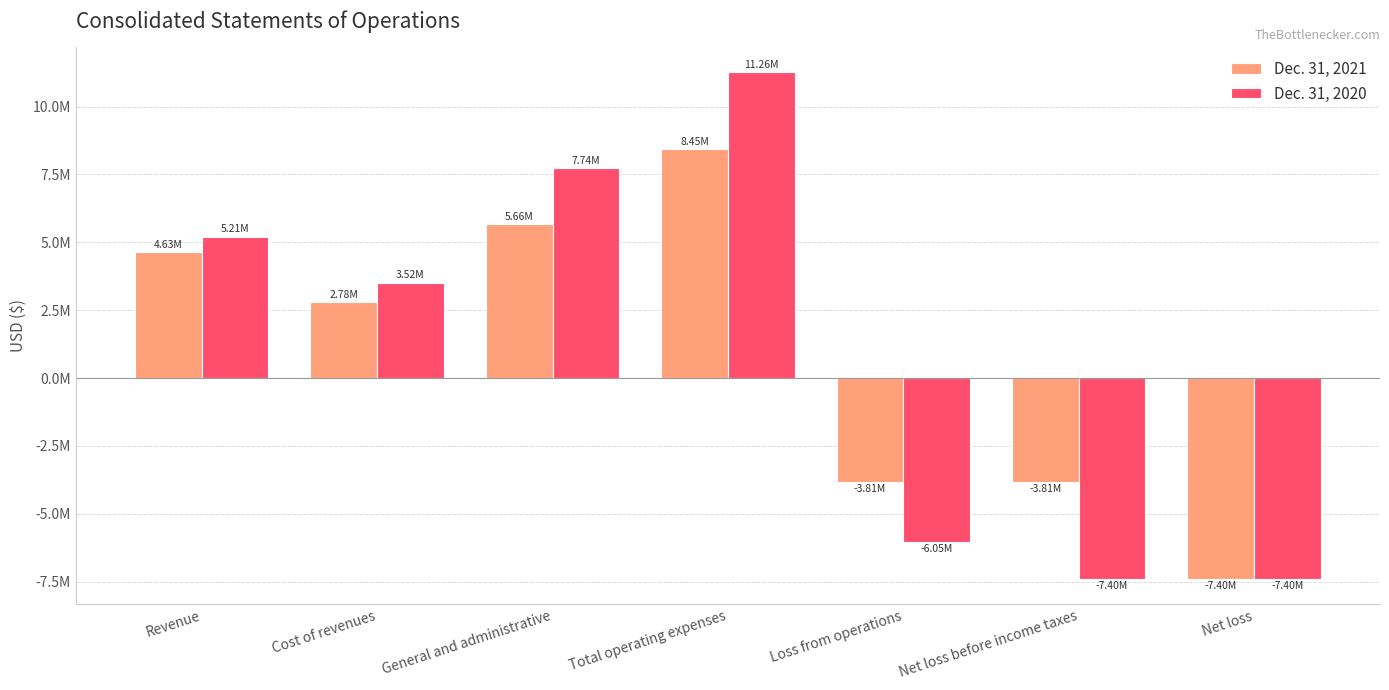

Is the value of Dec. 31, 2020 at Net loss before income taxes greater than the value of Dec. 31, 2021 at Net loss?

No